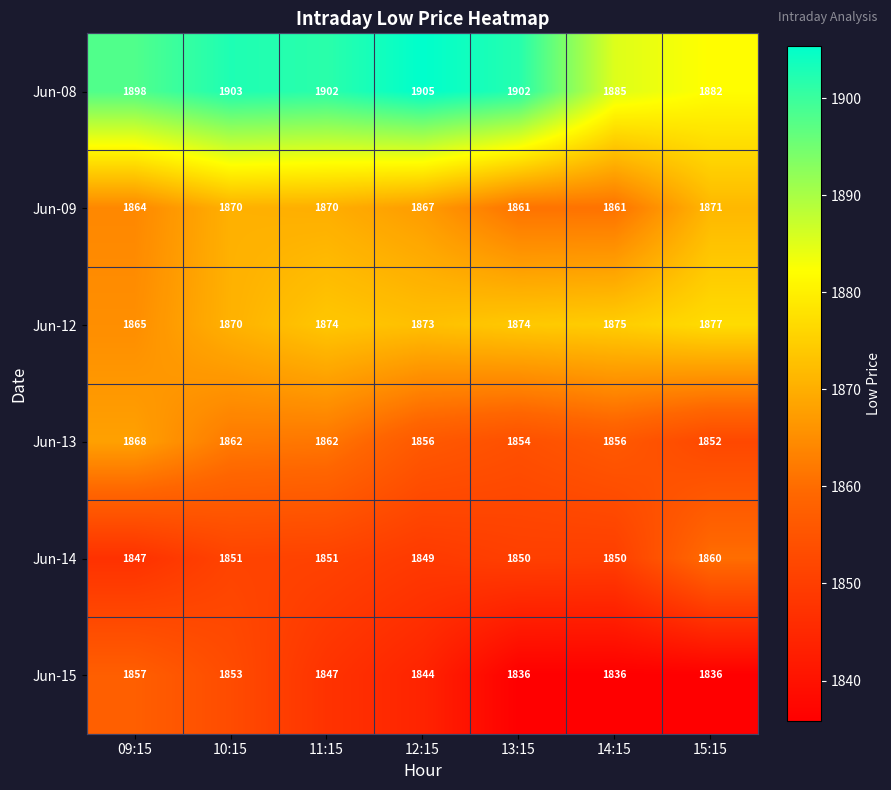

What is the average value of the Jun-09 series?

1866